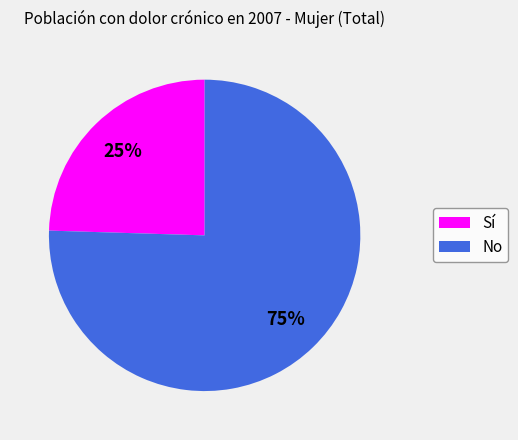

How many segments does this pie chart have?

2